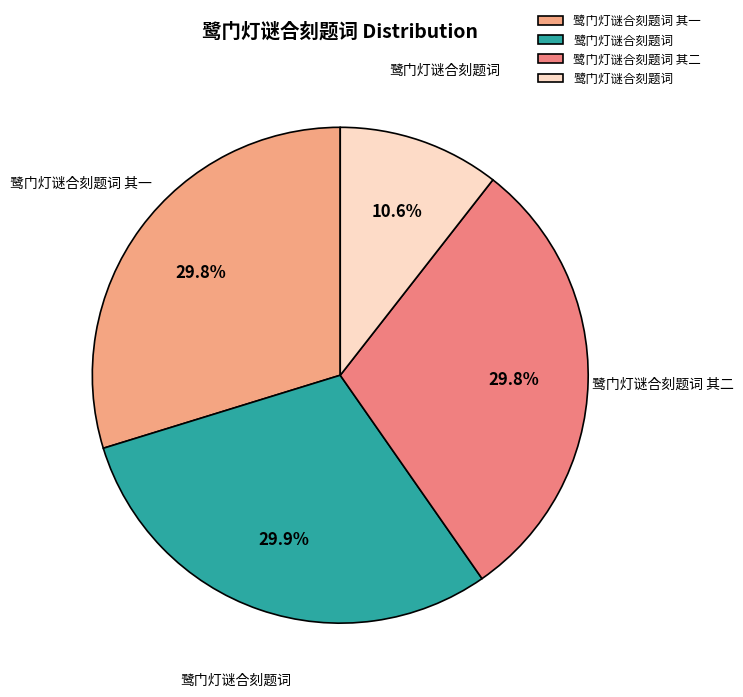

What is the largest slice in the pie chart?

鹭门灯谜合刻题词